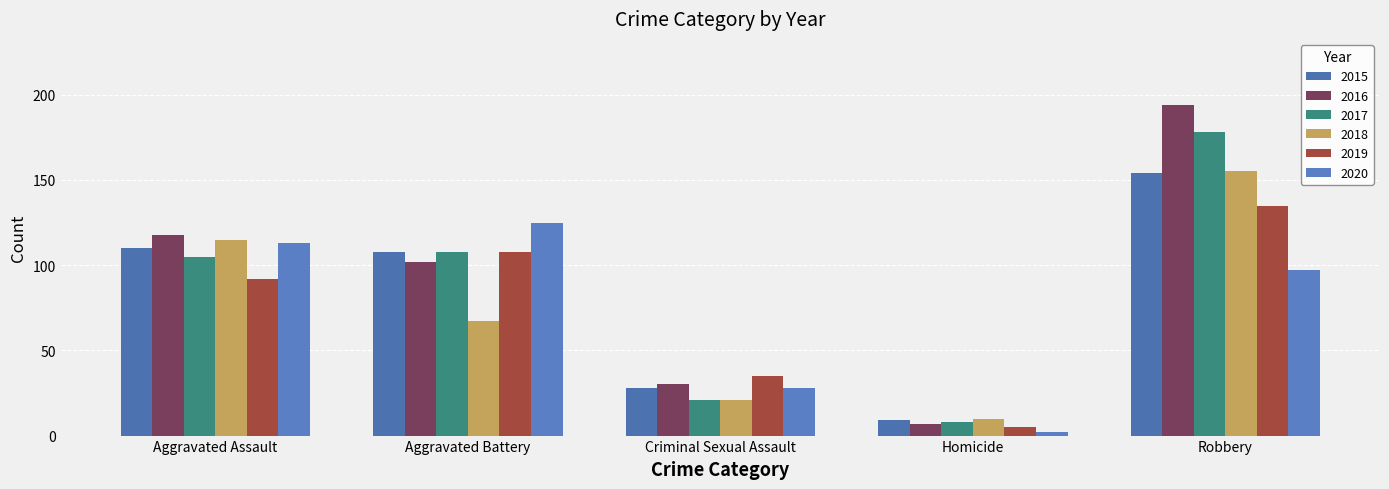

What position from the left is Robbery?

5